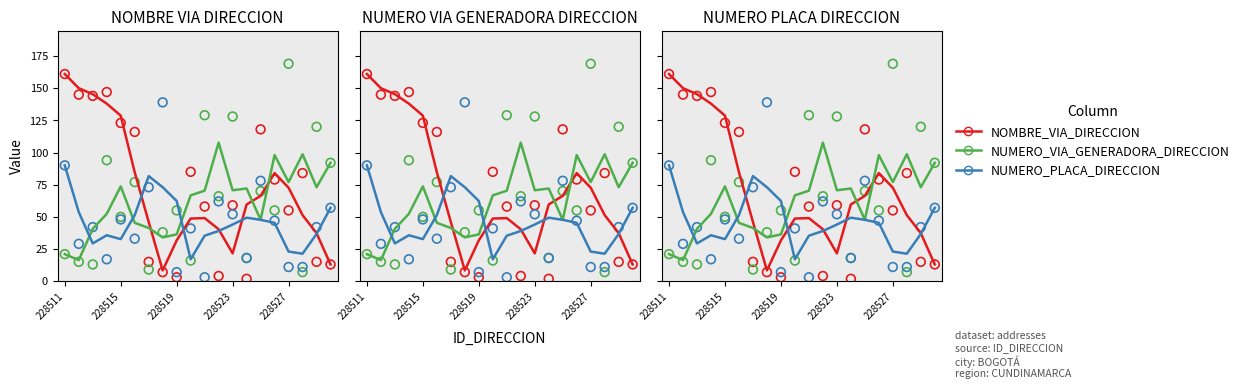

At which category is the sum across all series the highest?

228511